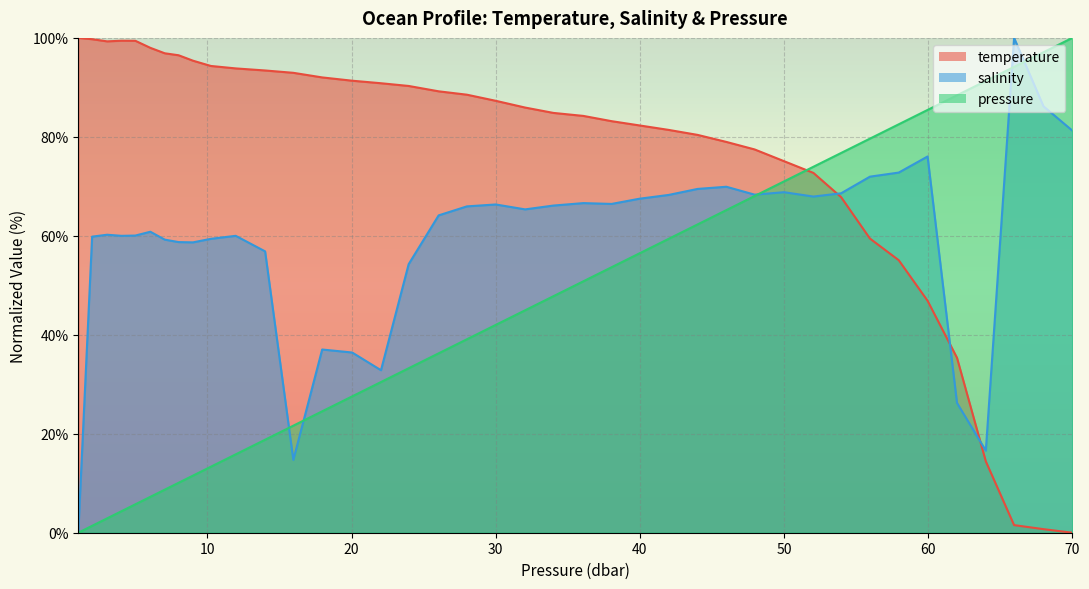

Reading left to right, extract all data points from this chart.

temperature: 1.04=100.0	2.0=99.7	3.04=99.3	4.04=99.4	5.0=99.4	6.04=98.0	7.04=96.9	8.0=96.5	9.0=95.4	10.24=94.3	11.96=93.8	14.0=93.4	15.96=92.9	17.959999=92.0	20.040001=91.3	22.040001=90.8	23.959999=90.3	26.040001=89.2	28.0=88.5	30.0=87.3	32.040001=85.9	34.0=84.8	36.080002=84.2	38.040001=83.2	39.959999=82.3	42.0=81.4	44.0=80.4	46.0=79.0	47.959999=77.5	50.0=75.1	52.040001=72.7	53.959999=67.8	55.959999=59.4	57.959999=55.1	59.959999=46.9	62.0=35.4	64.0=14.4	65.959999=1.5	68.0=0.7	70.0=0.0
salinity: 1.04=0.0	2.0=59.8	3.04=60.2	4.04=60.0	5.0=60.1	6.04=60.8	7.04=59.2	8.0=58.7	9.0=58.7	10.24=59.4	11.96=60.0	14.0=56.9	15.96=14.7	17.959999=37.0	20.040001=36.4	22.040001=32.8	23.959999=54.3	26.040001=64.1	28.0=66.0	30.0=66.3	32.040001=65.3	34.0=66.1	36.080002=66.6	38.040001=66.4	39.959999=67.5	42.0=68.3	44.0=69.5	46.0=69.9	47.959999=68.3	50.0=68.8	52.040001=67.9	53.959999=68.6	55.959999=72.0	57.959999=72.8	59.959999=76.0	62.0=26.2	64.0=16.6	65.959999=100.0	68.0=86.2	70.0=81.3
pressure: 1.04=0.0	2.0=1.4	3.04=2.9	4.04=4.4	5.0=5.7	6.04=7.3	7.04=8.7	8.0=10.1	9.0=11.5	10.24=13.3	11.96=15.8	14.0=18.8	15.96=21.6	17.959999=24.5	20.040001=27.6	22.040001=30.5	23.959999=33.2	26.040001=36.3	28.0=39.1	30.0=42.0	32.040001=45.0	34.0=47.8	36.080002=50.8	38.040001=53.7	39.959999=56.4	42.0=59.4	44.0=62.3	46.0=65.2	47.959999=68.0	50.0=71.0	52.040001=74.0	53.959999=76.7	55.959999=79.6	57.959999=82.5	59.959999=85.4	62.0=88.4	64.0=91.3	65.959999=94.1	68.0=97.1	70.0=100.0